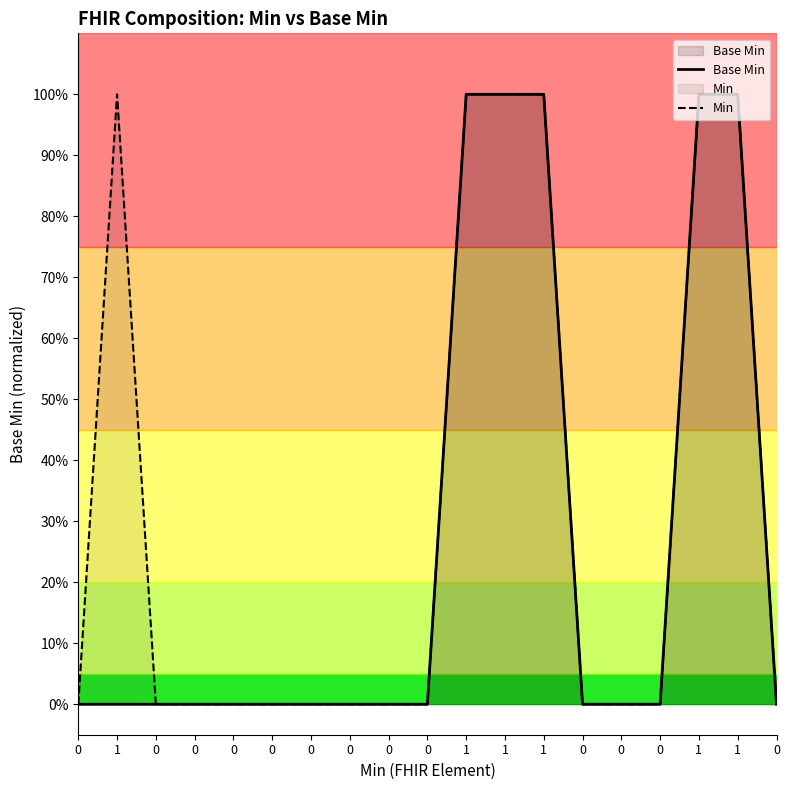

Which label corresponds to the largest value in the chart?

1